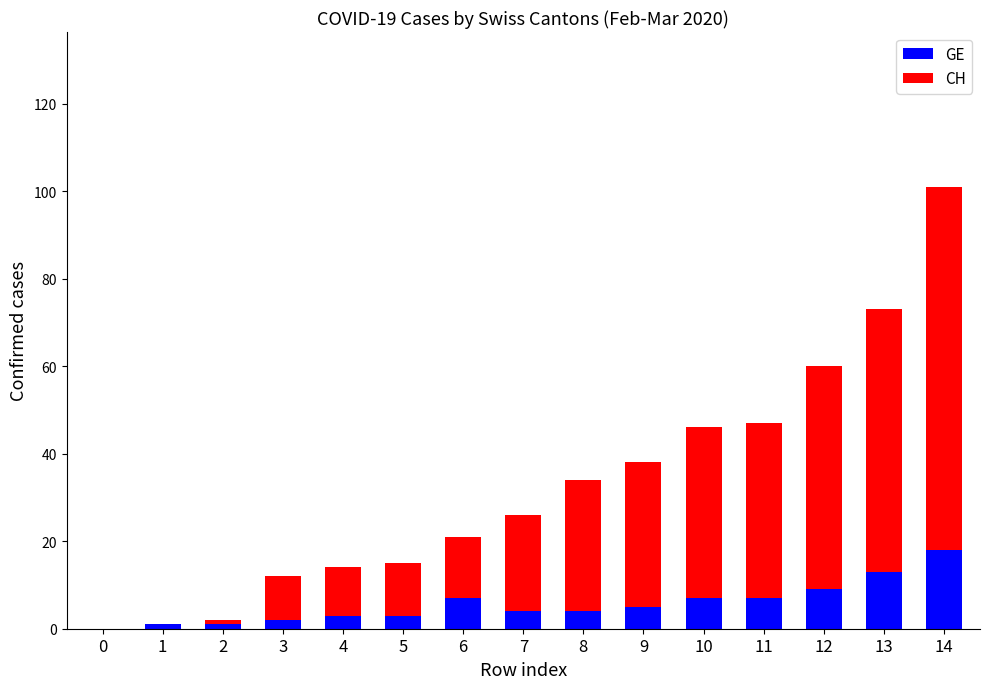

At which category is the sum across all series the highest?

14